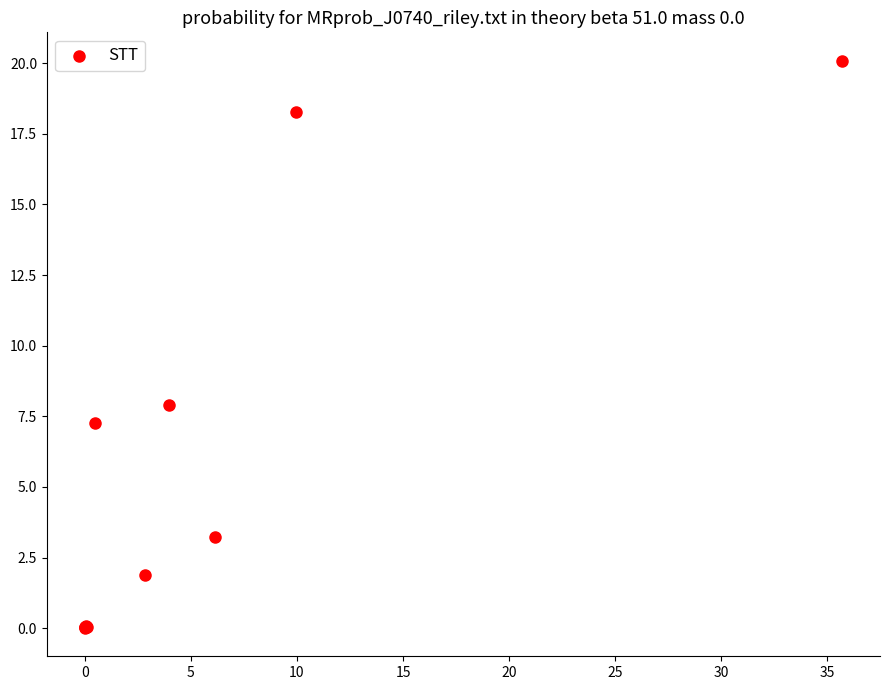

What Y value in the scatter plot is closest to 10?

7.9